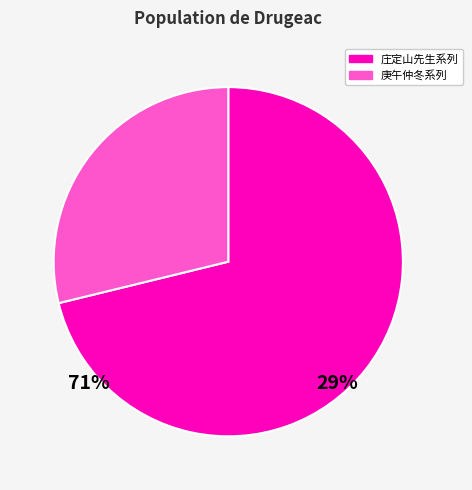

Is there any slice that represents more than half of the pie?

Yes